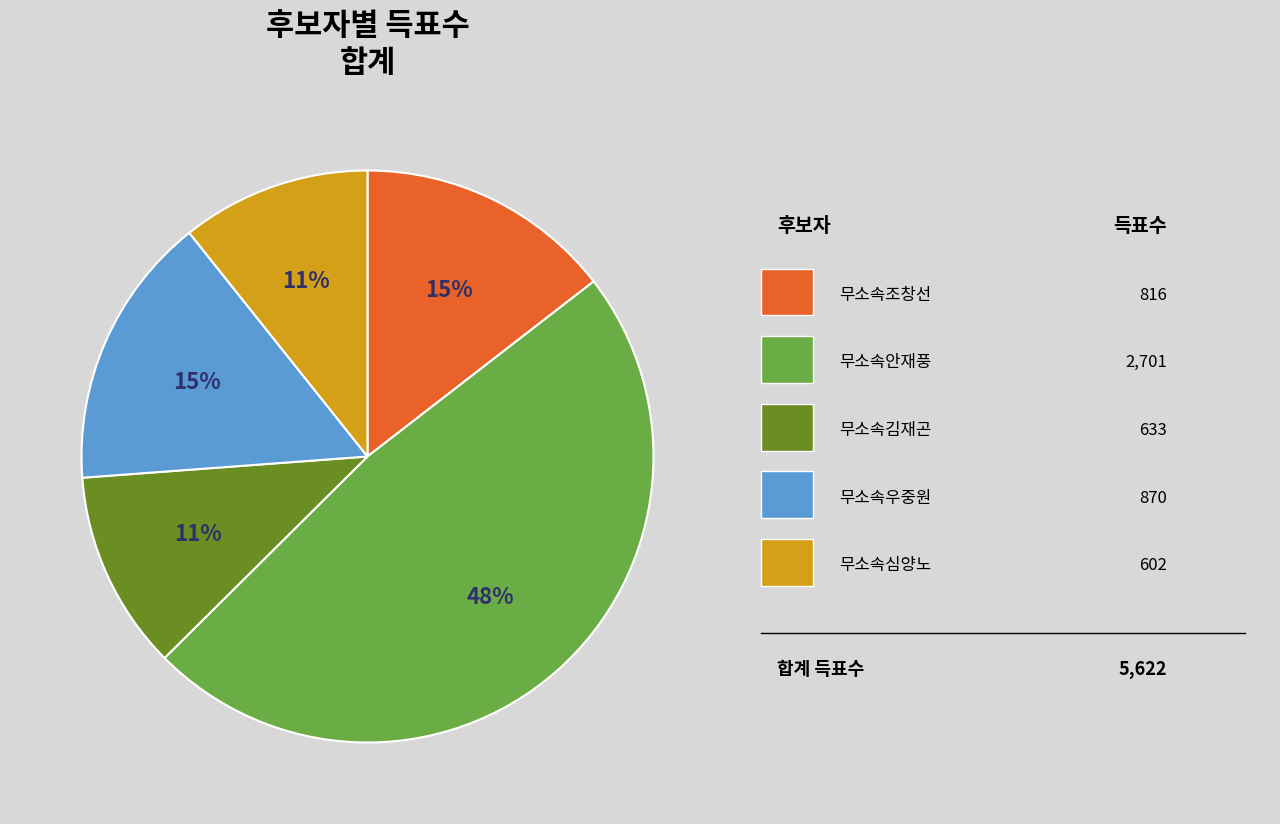

To the nearest percent, what is the difference between the largest and smallest slice percentages?

37%